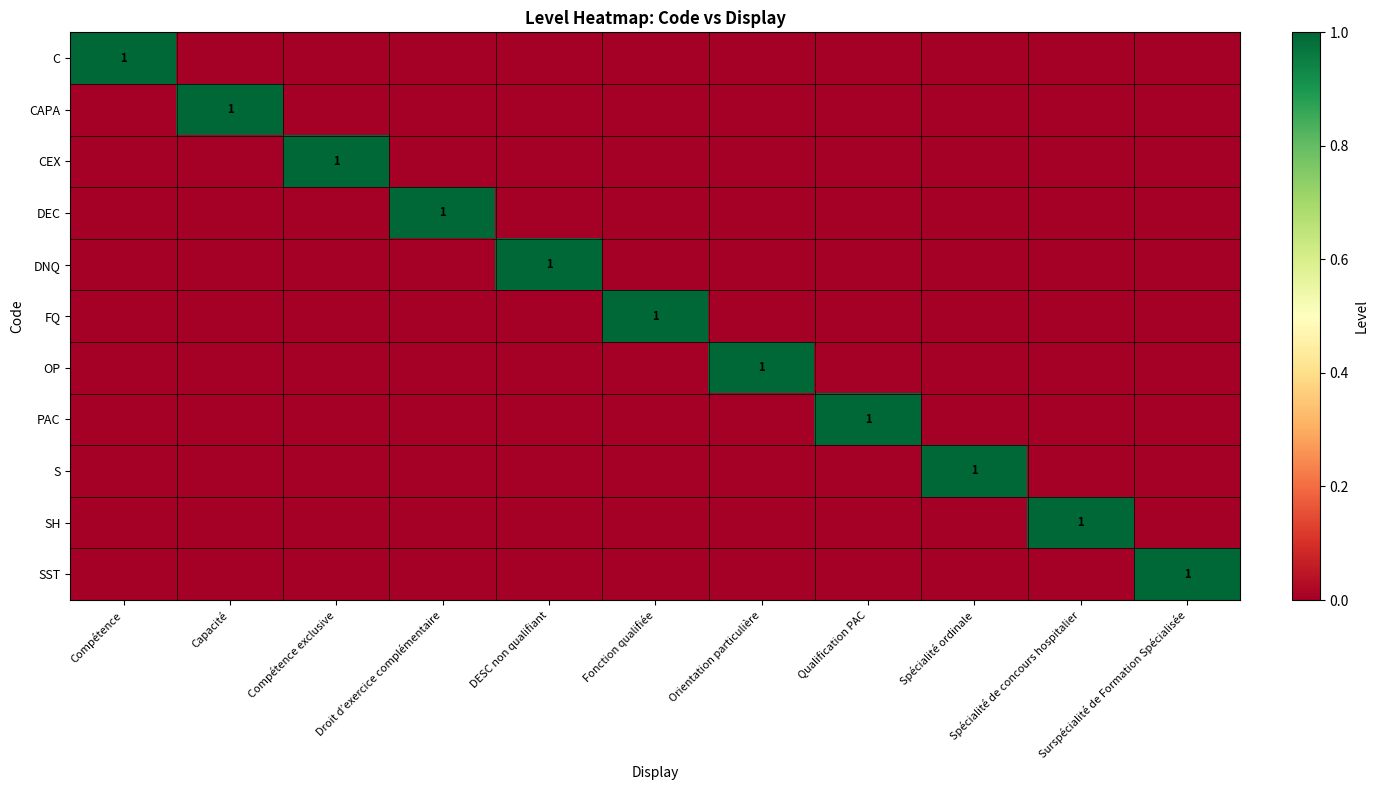

True or false: S has a value of 0 at Spécialité ordinale.

False